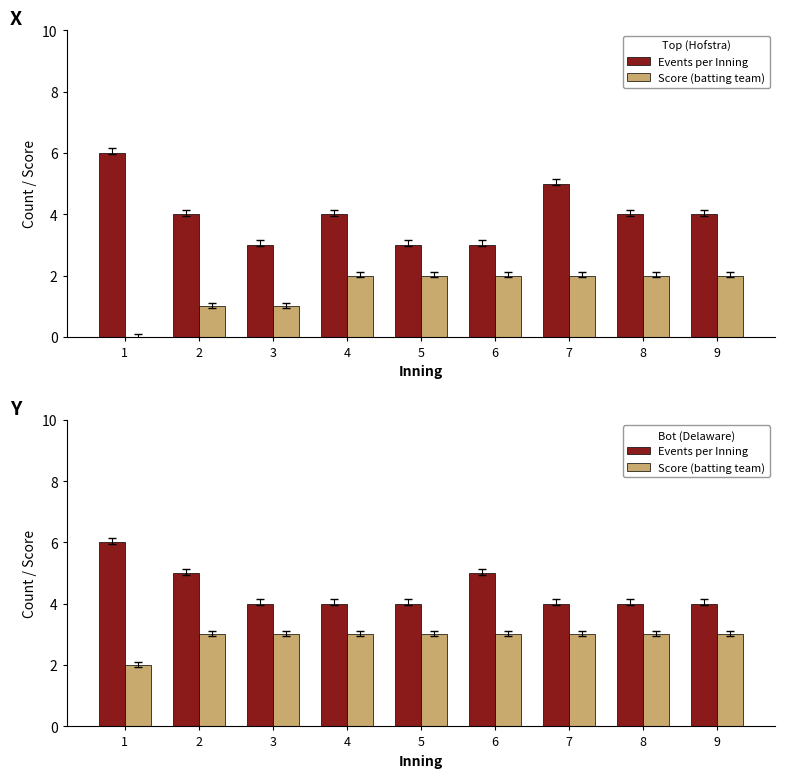

How many data points in Events per Inning are above 4?

3